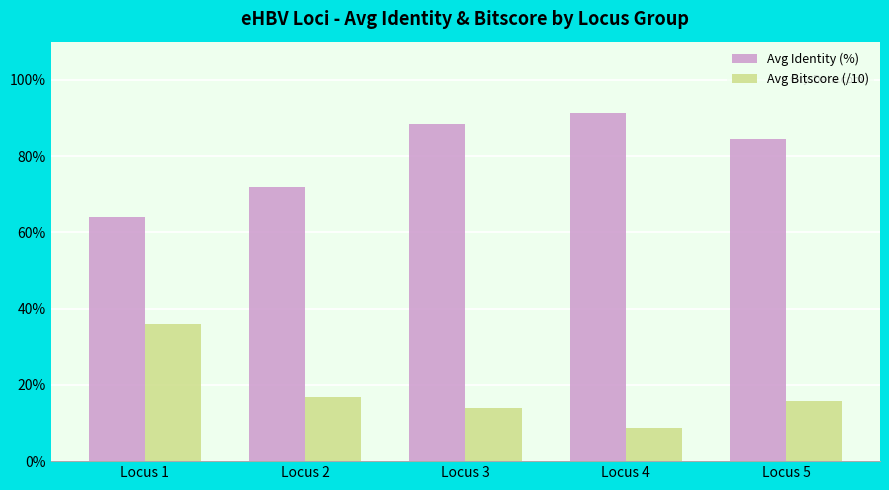

How many values in the Avg Identity (%) series are below 84?

2